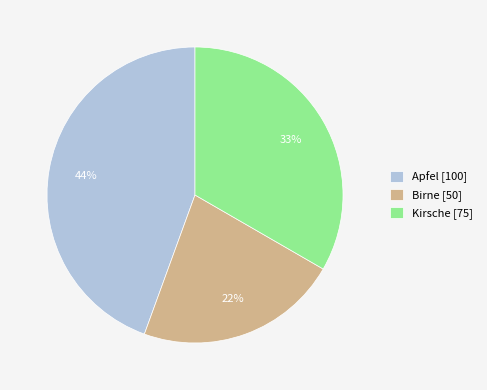

Count the number of slices in the pie.

3